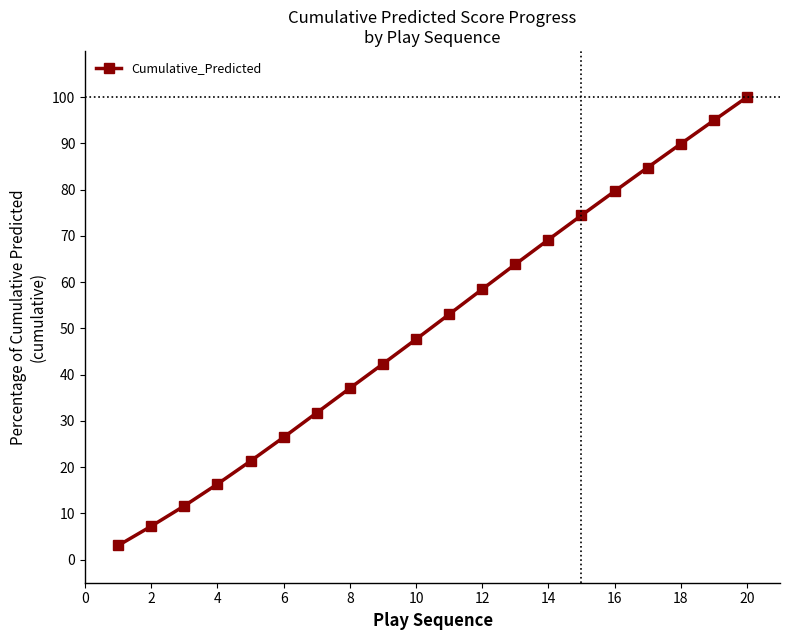

How many data points are less than 53?

10